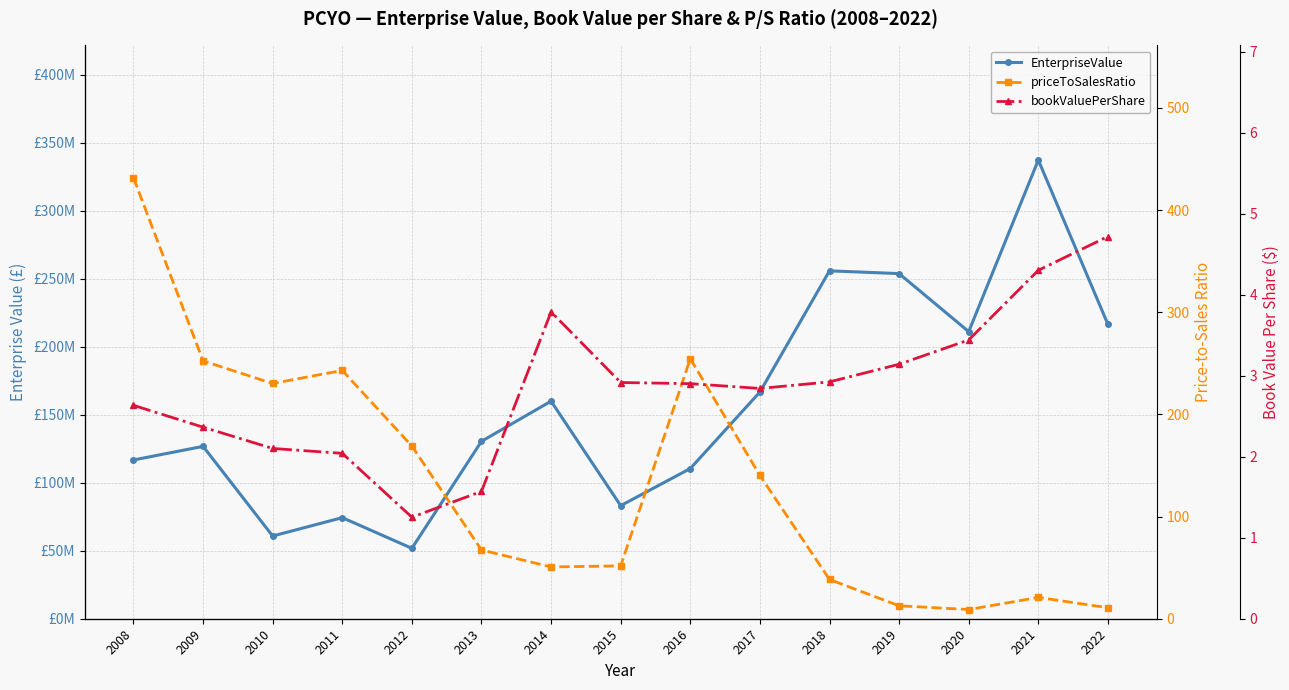

True or false: EnterpriseValue and priceToSalesRatio intersect in this chart.

False